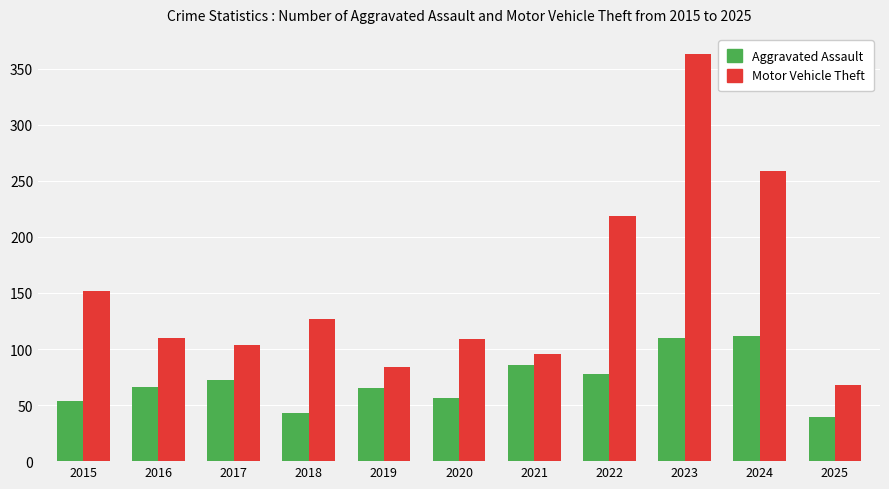

The value of Motor Vehicle Theft at 2019 is 126. True or false?

False